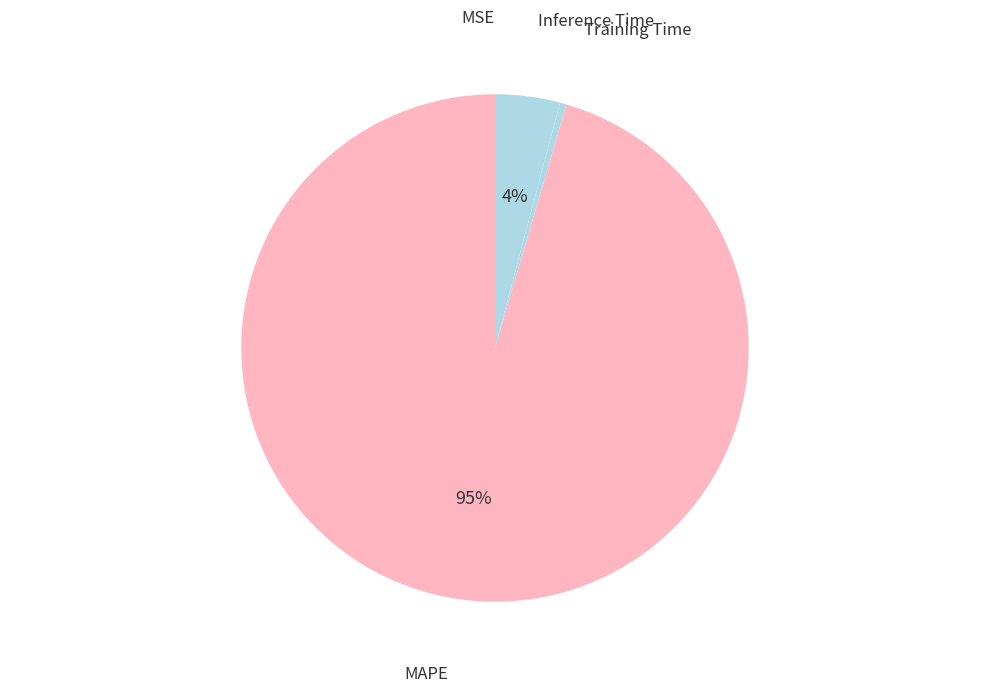

Do Training Time and Inference Time together represent more than half of the pie?

No